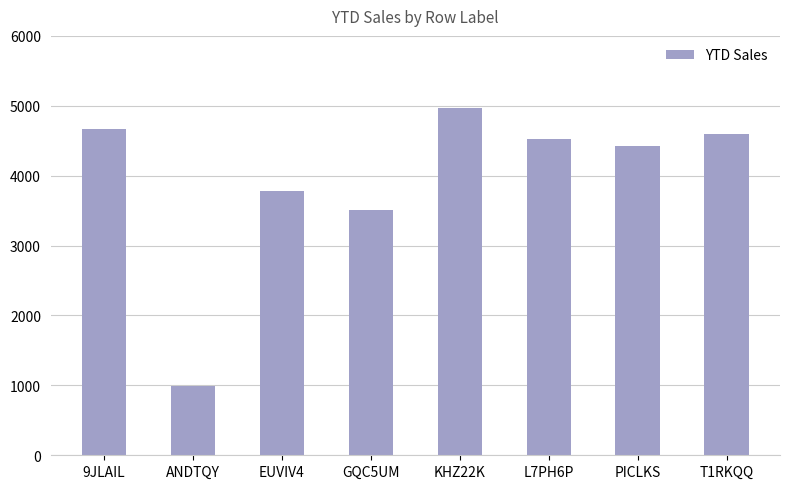

What is the difference between the values at PICLKS and KHZ22K?

550